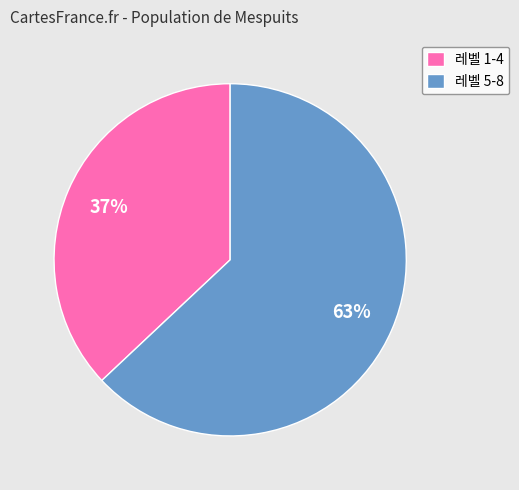

Is there any slice that represents more than half of the pie?

Yes